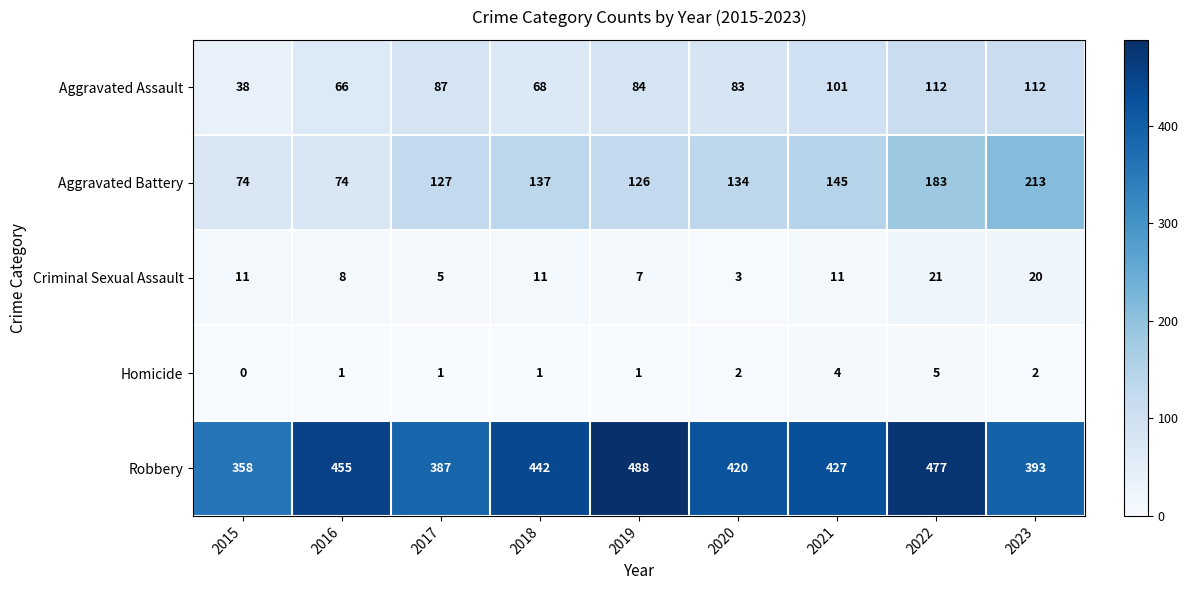

The value of Homicide at 2018 is 1. True or false?

True